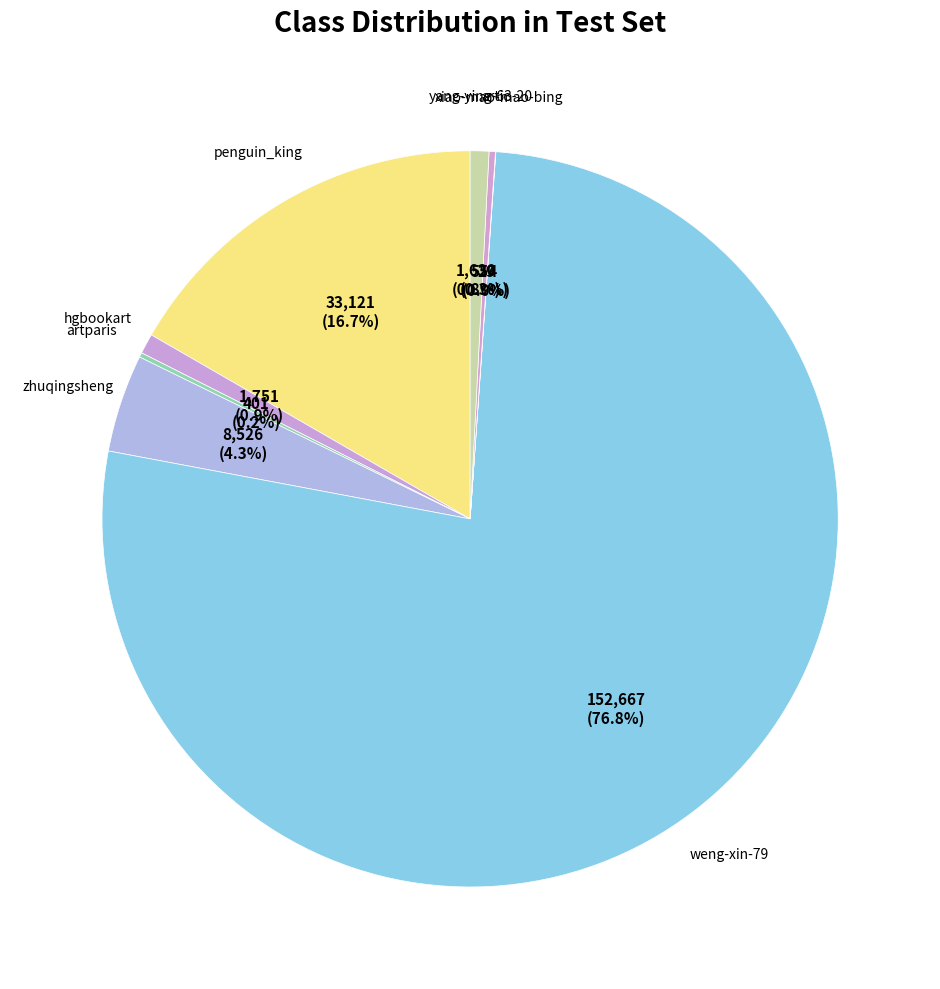

Count the number of slices in the pie.

8